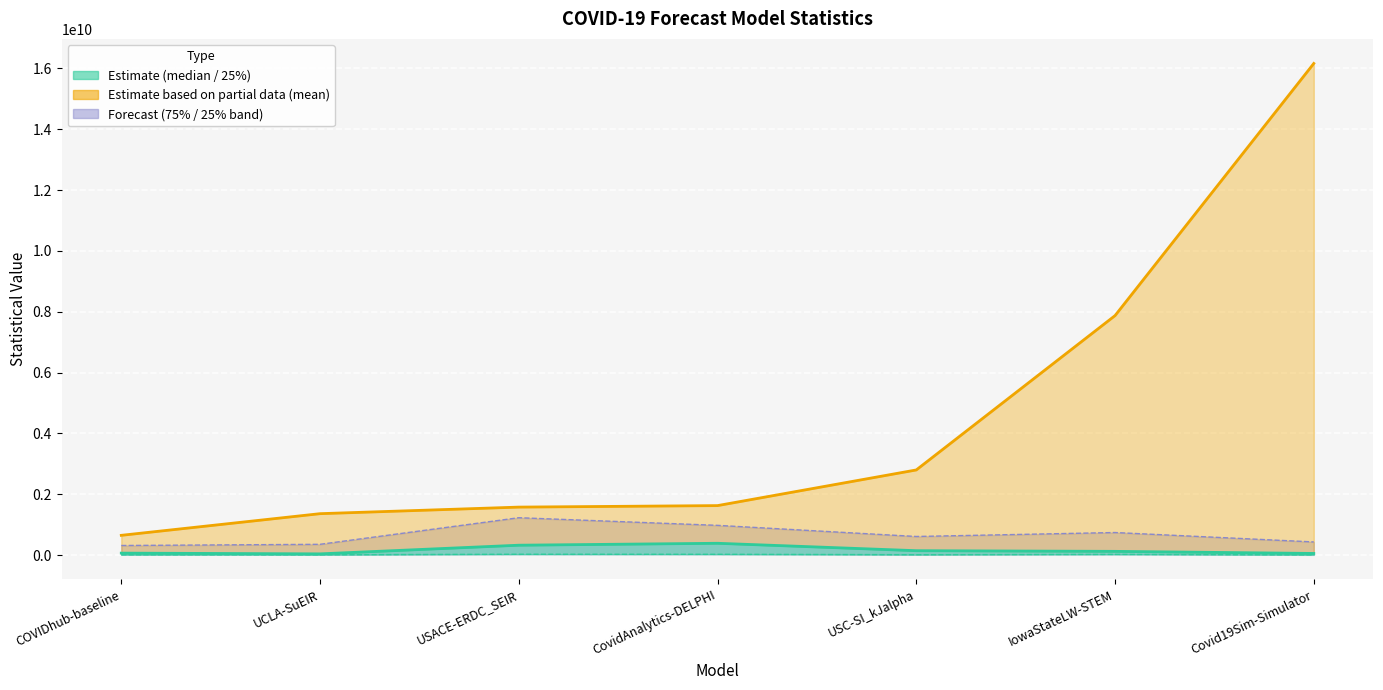

The value of 25% at IowaStateLW-STEM is 20716051.1. True or false?

True